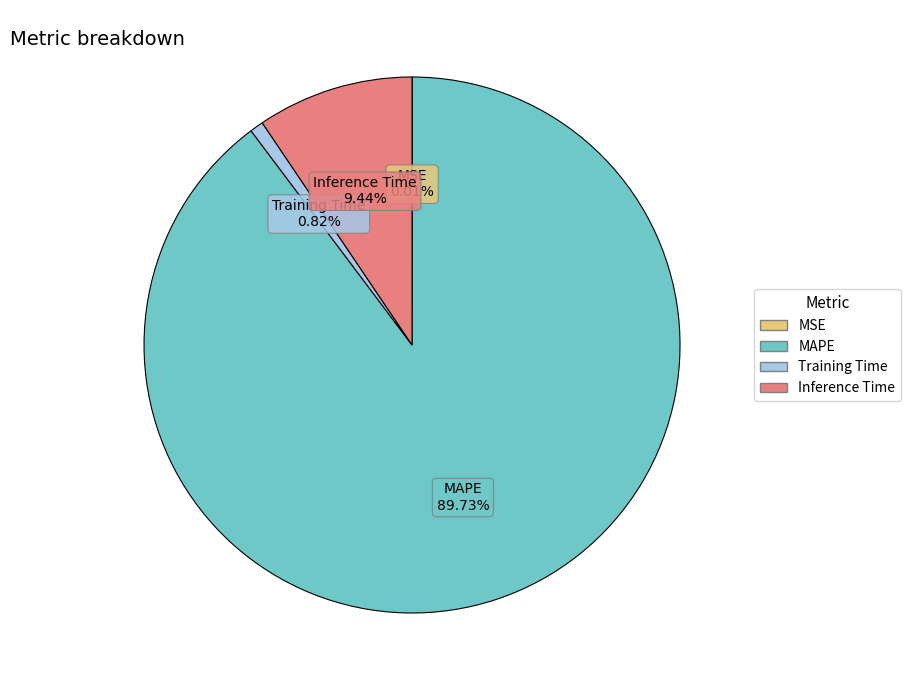

Is MAPE the majority of the pie?

Yes